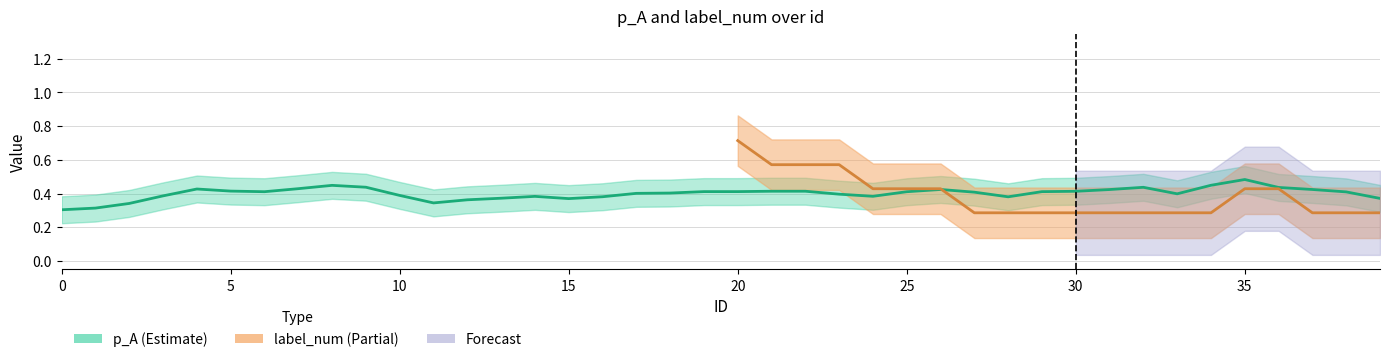

What is the average value of the p_A series?

0.4